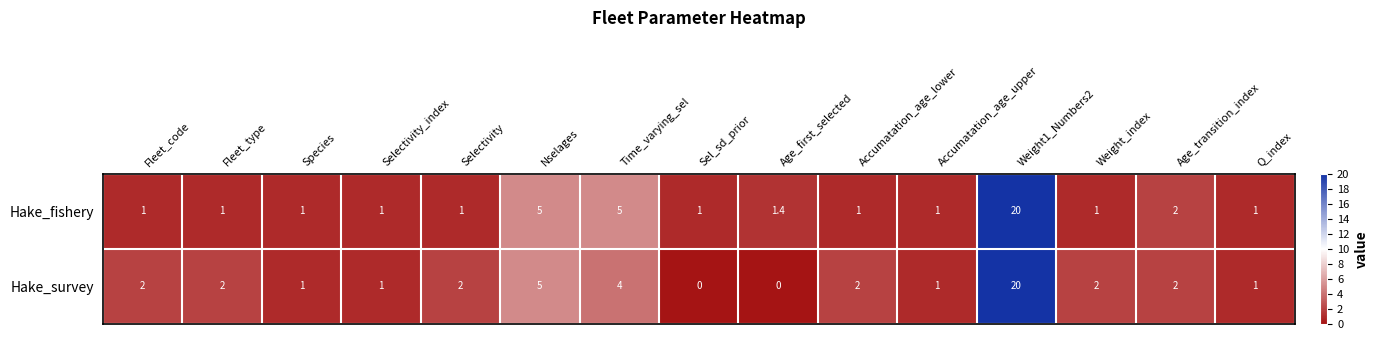

Which label corresponds to the largest value in the chart?

Weight1_Numbers2